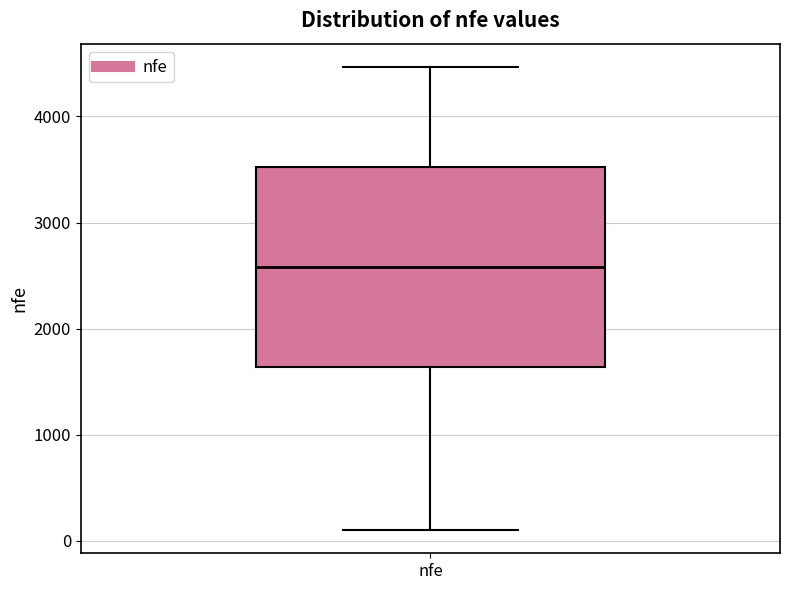

Transcribe this box plot: give where the median line is, the range the box spans, and where the two whiskers end, as read against the y-axis. The values are not printed on the chart, so give them approximately, as read against the axis.

median 2600, box 1600 to 3500, whiskers 100 to 4500